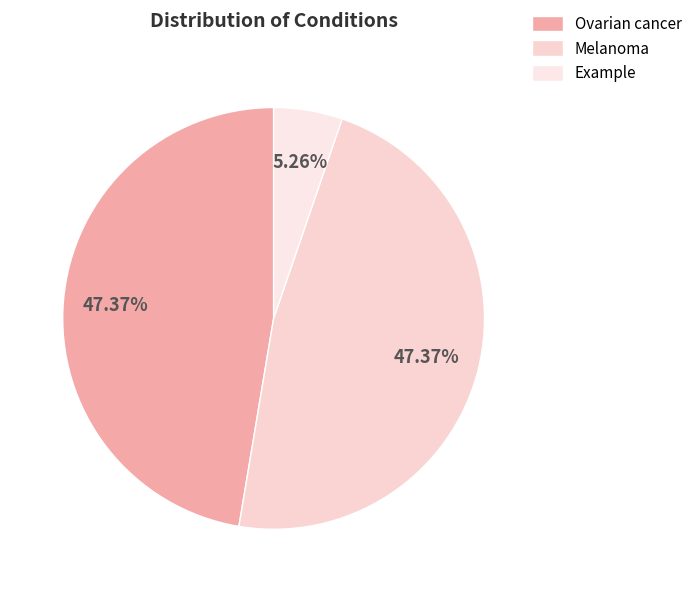

How many slices are in this pie chart?

3